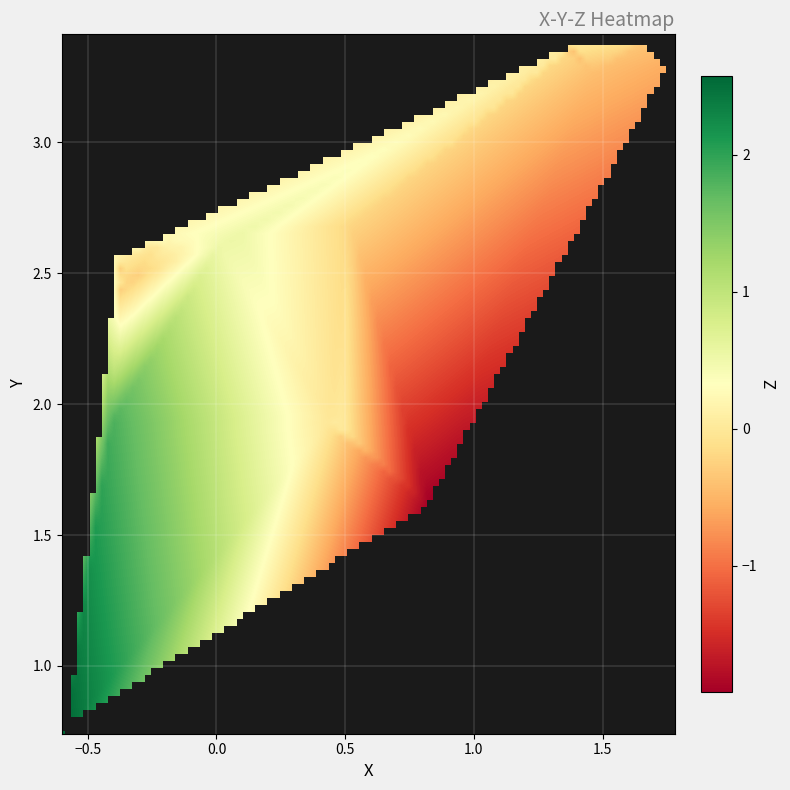

The X series shows -0.1 at X. True or false?

False